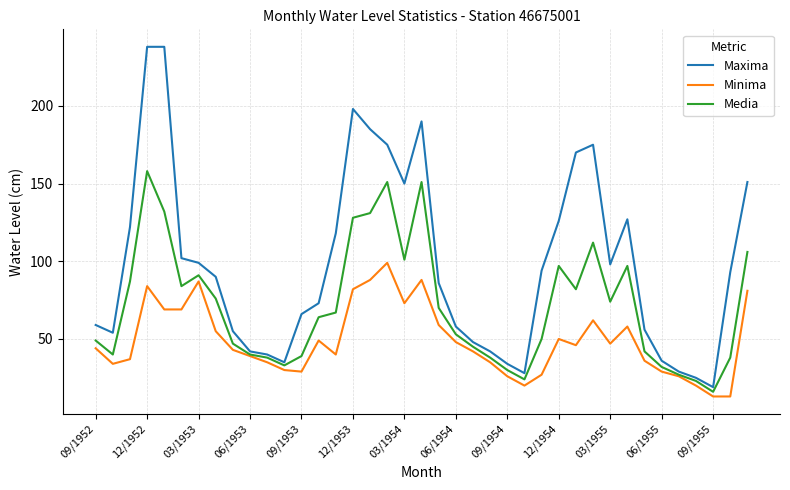

What is the minimum value for Maxima?

19